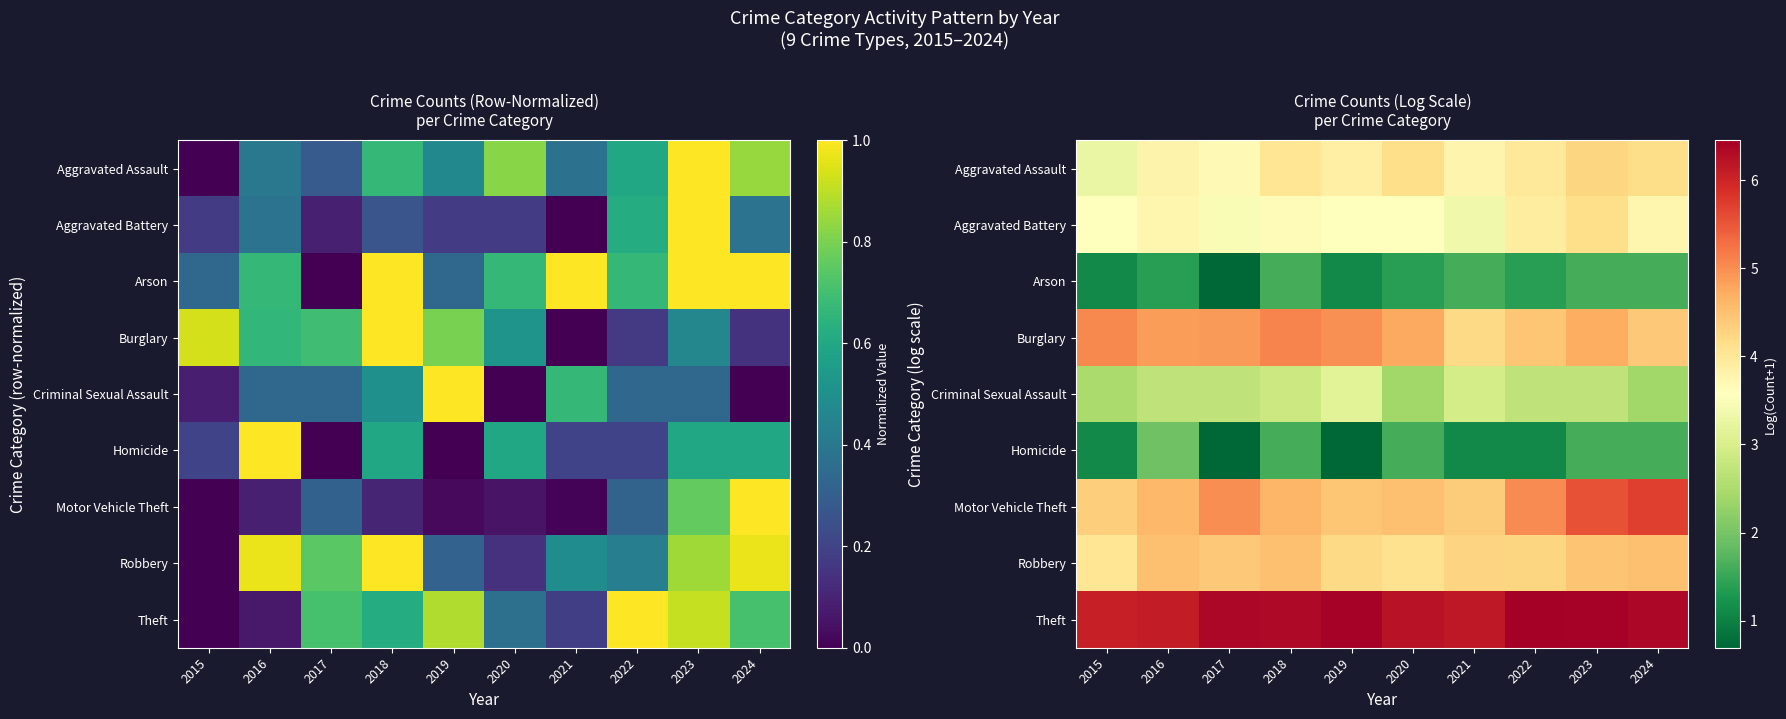

How many data points in Arson are less than 1?

1